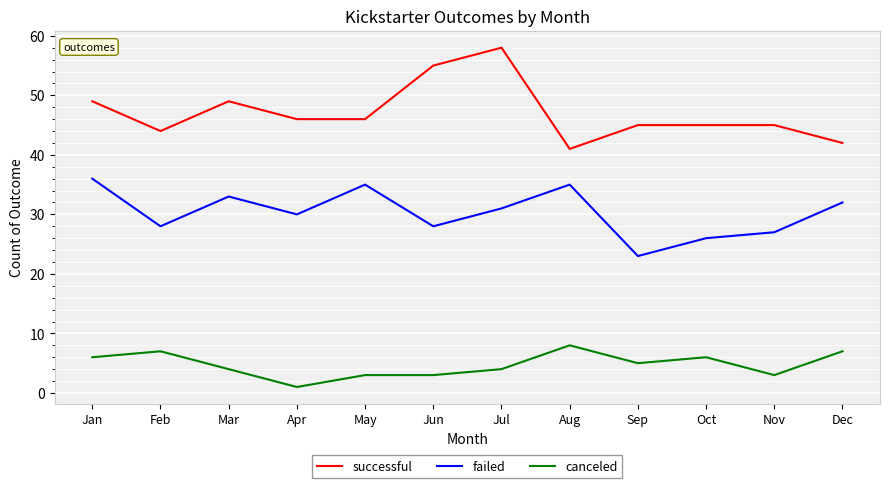

At which category does the chart reach its minimum across all series?

Apr